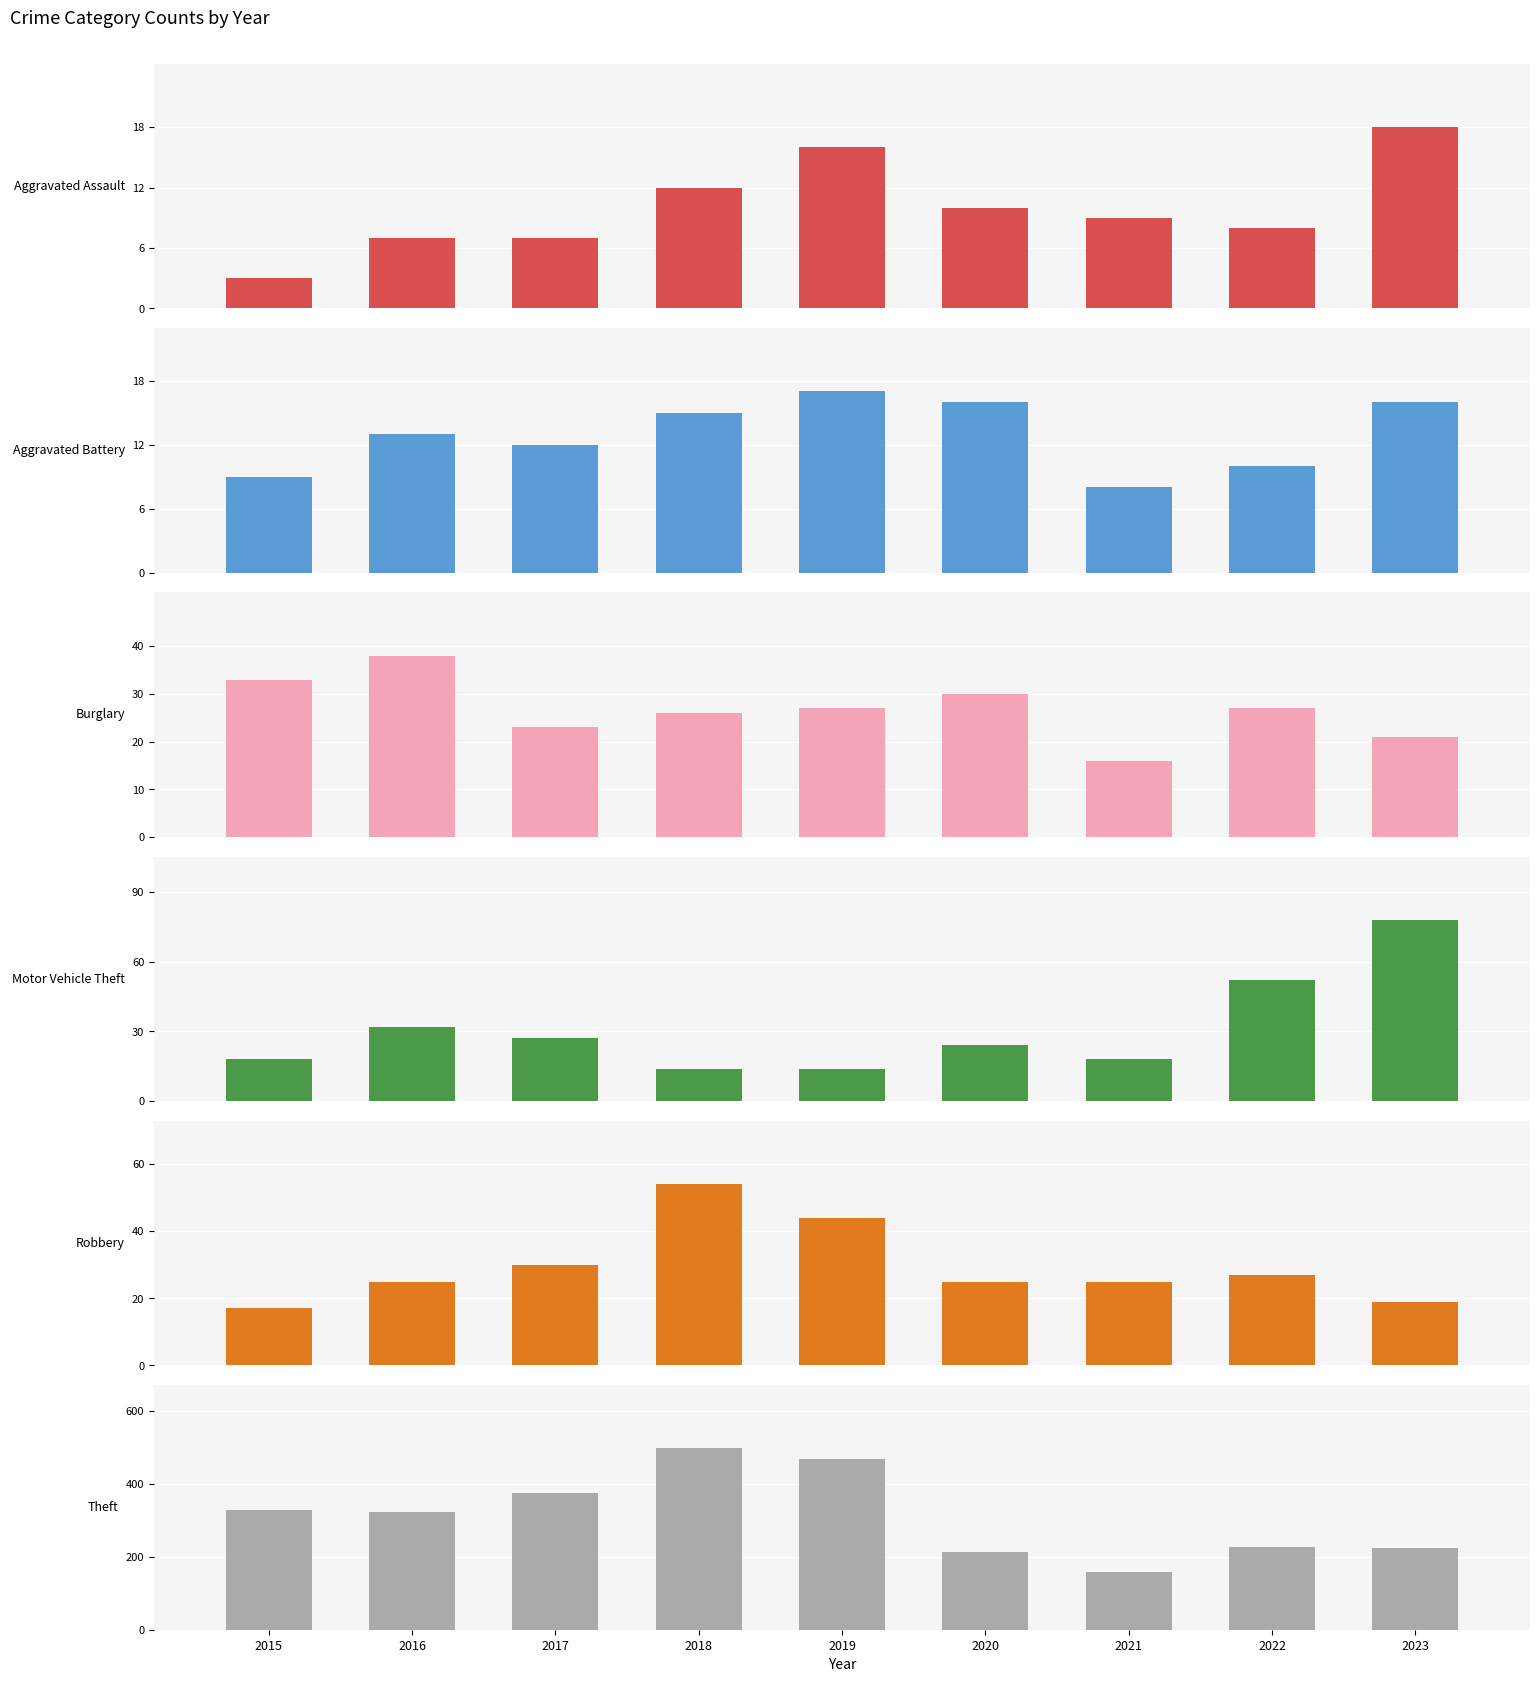

Is it true that Robbery equals 30 at 2017?

True